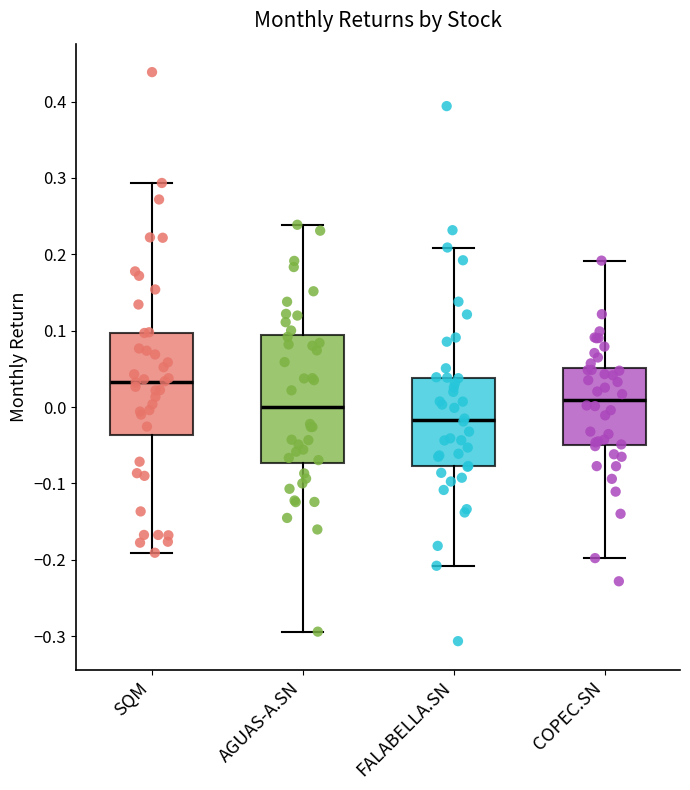

Which box has the lowest median line?

FALABELLA.SN